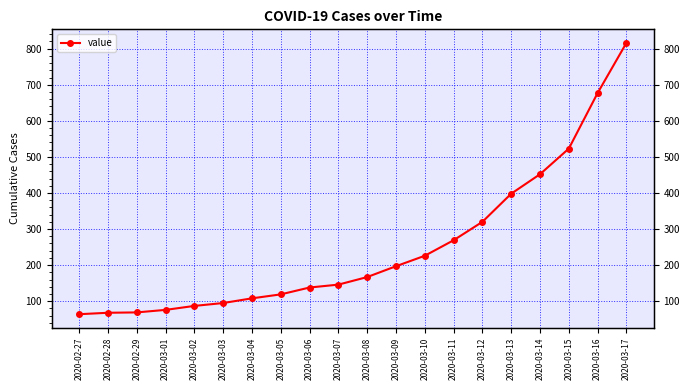

Between 2020-02-29 and 2020-02-27, which is larger?

2020-02-29